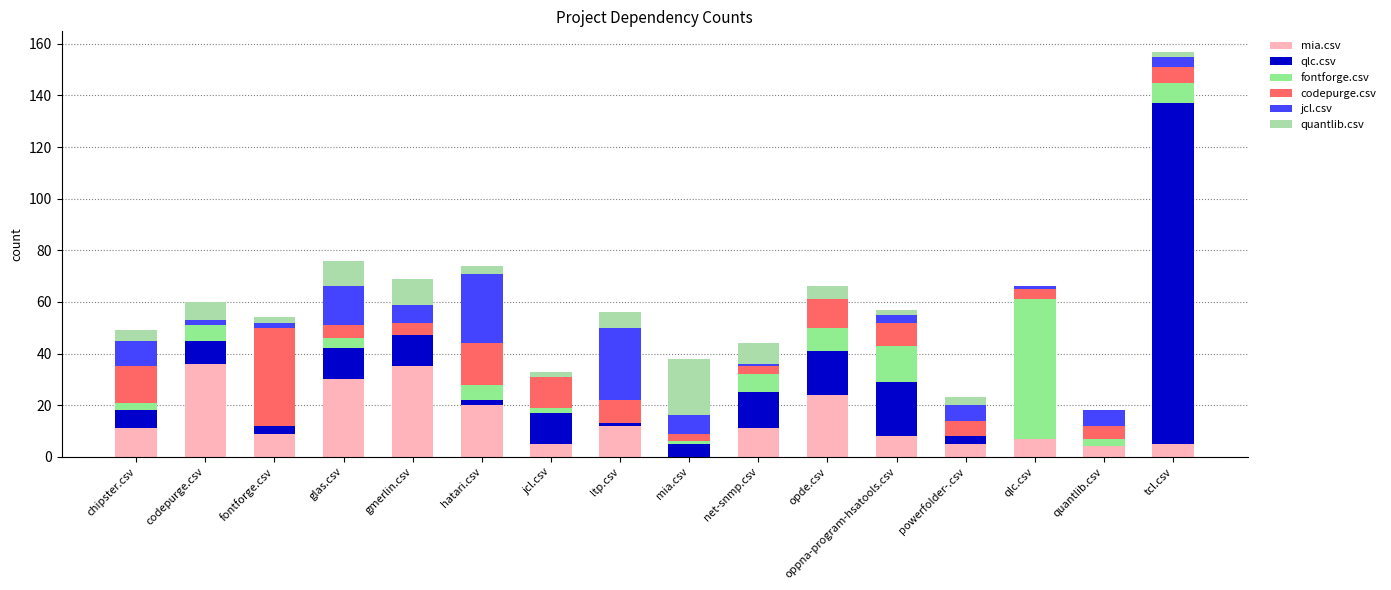

At which category is the sum across all series the highest?

tcl.csv